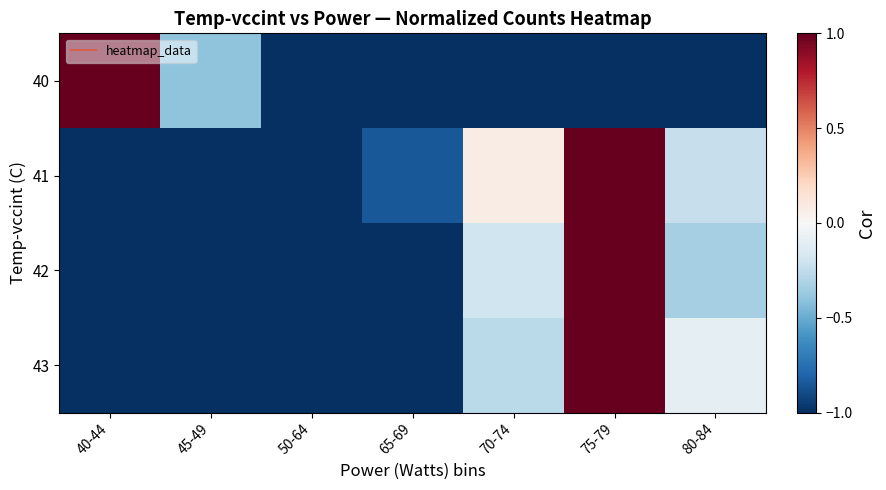

Between 40-44 and 45-49, which series saw the biggest shift?

40